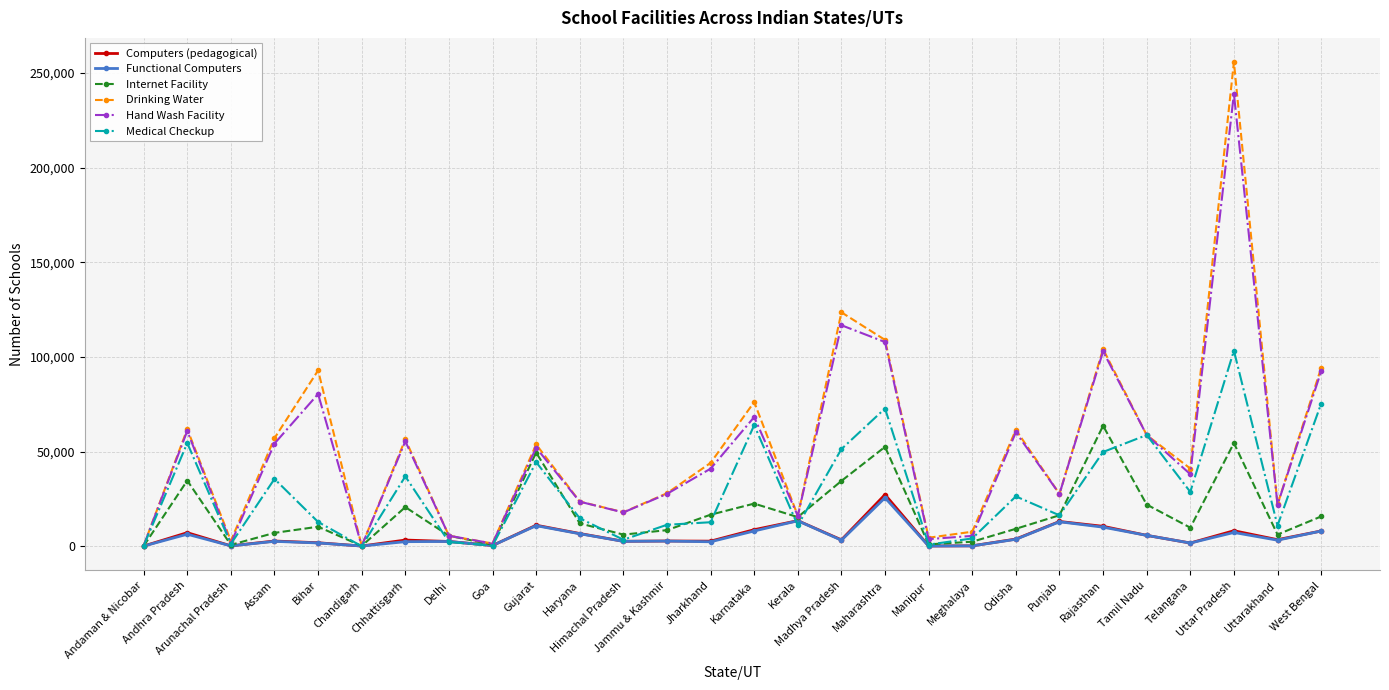

True or false: Internet Facility has more than 1 interior local peaks.

True